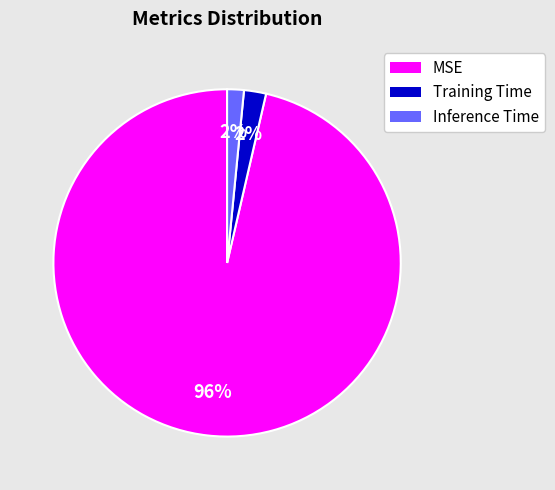

Count the number of slices in the pie.

3